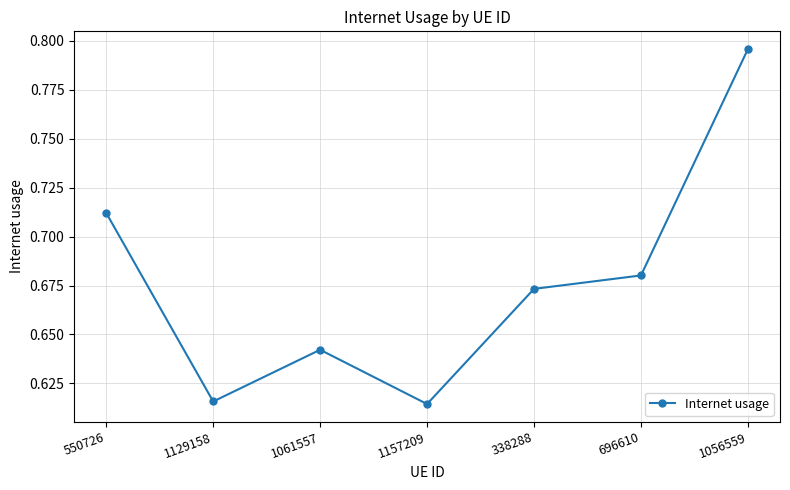

What is the label of the 7th point from the left?

1056559